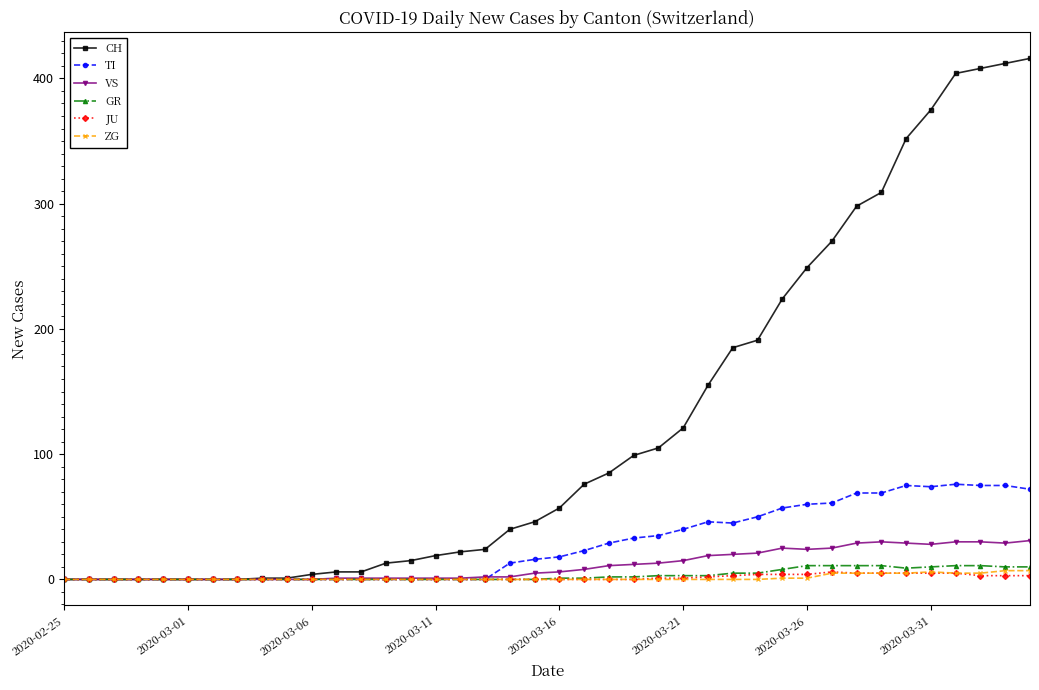

Which series has the largest total across all categories?

CH